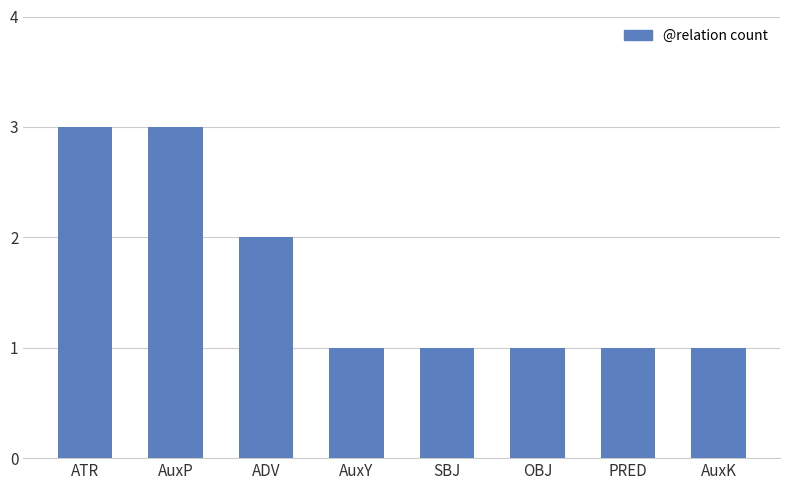

What is the sum of all values?

13